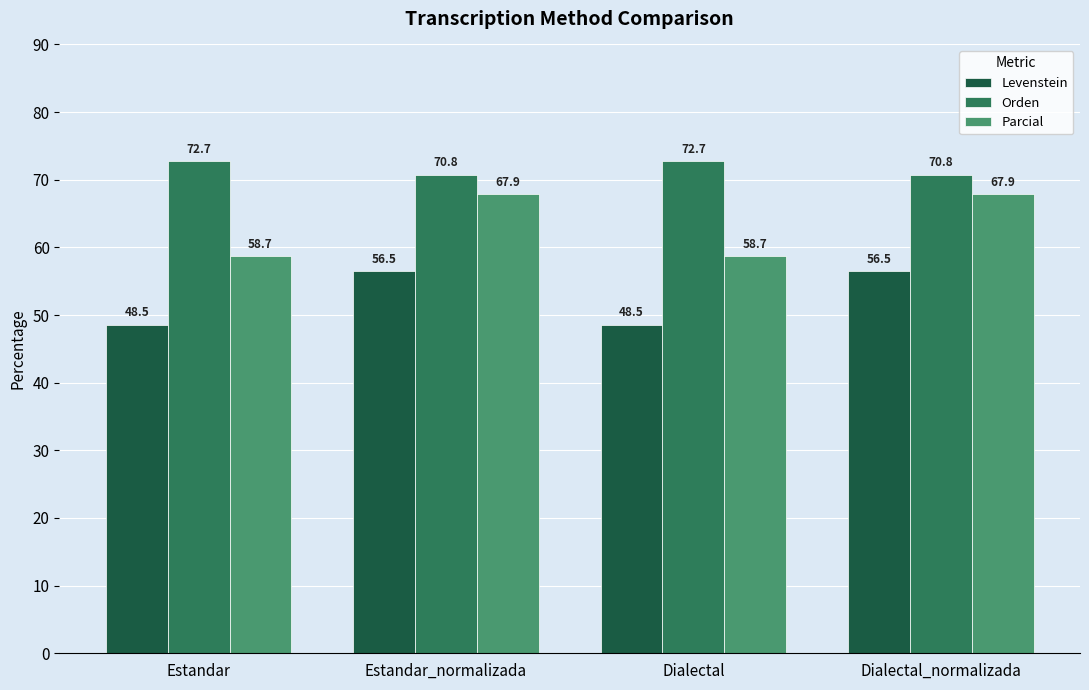

Which series has the largest total across all categories?

Orden